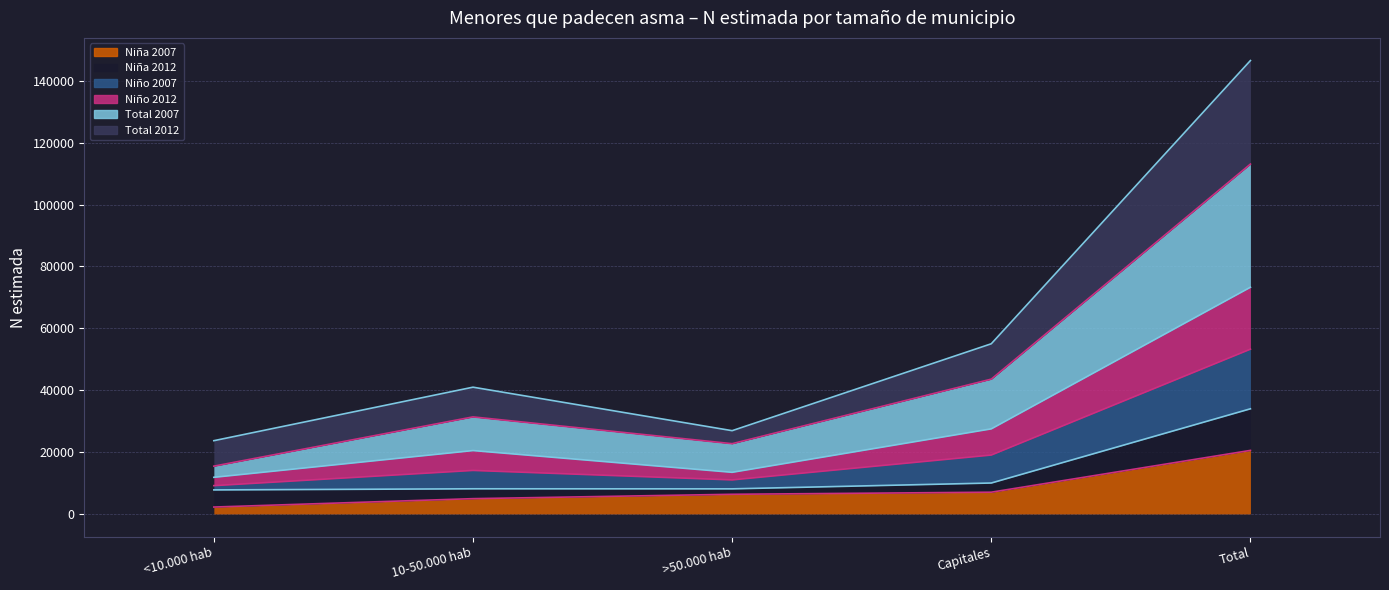

The value of Niña 2007 at Total is 20535. True or false?

True